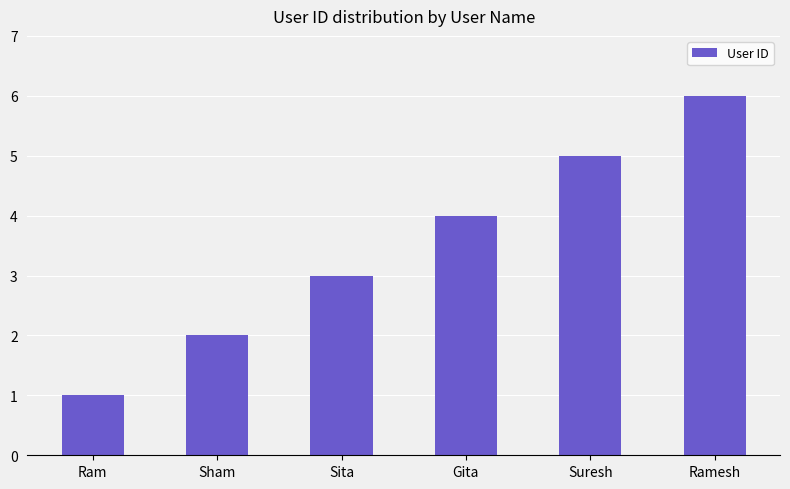

What is the sum of the values at Ram and Ramesh?

7